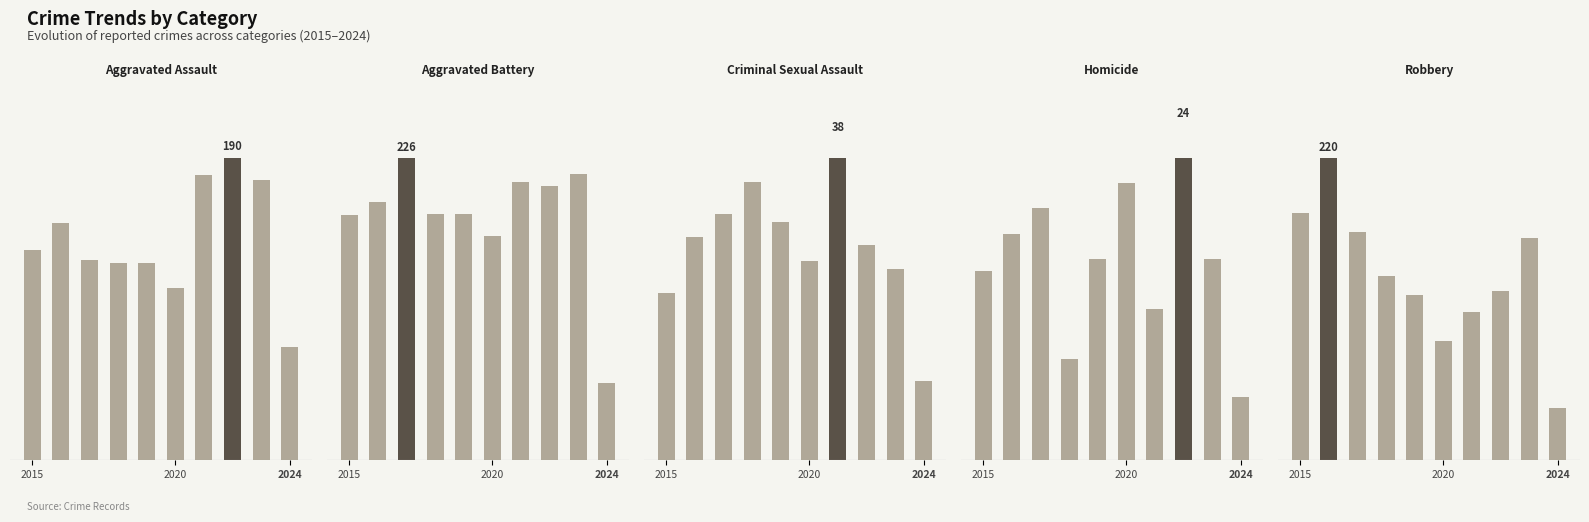

At which label does Robbery first exceed 134?

2015